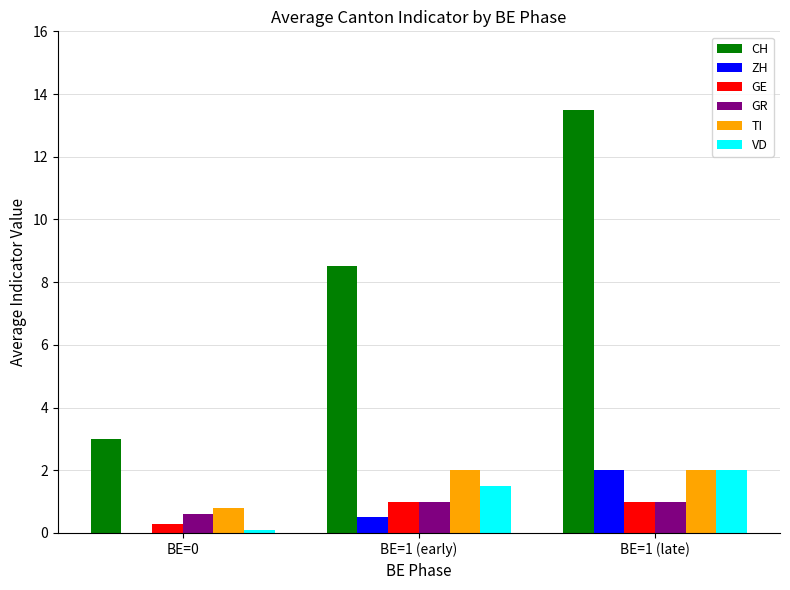

What are all the series names shown in the legend?

CH, ZH, GE, GR, TI, VD